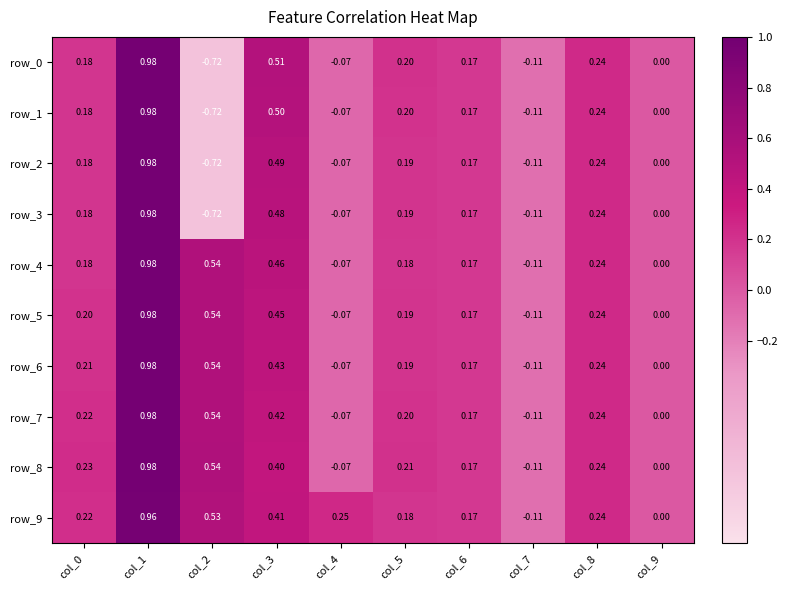

What is the approximate value of row_6 at col_3?

0.4